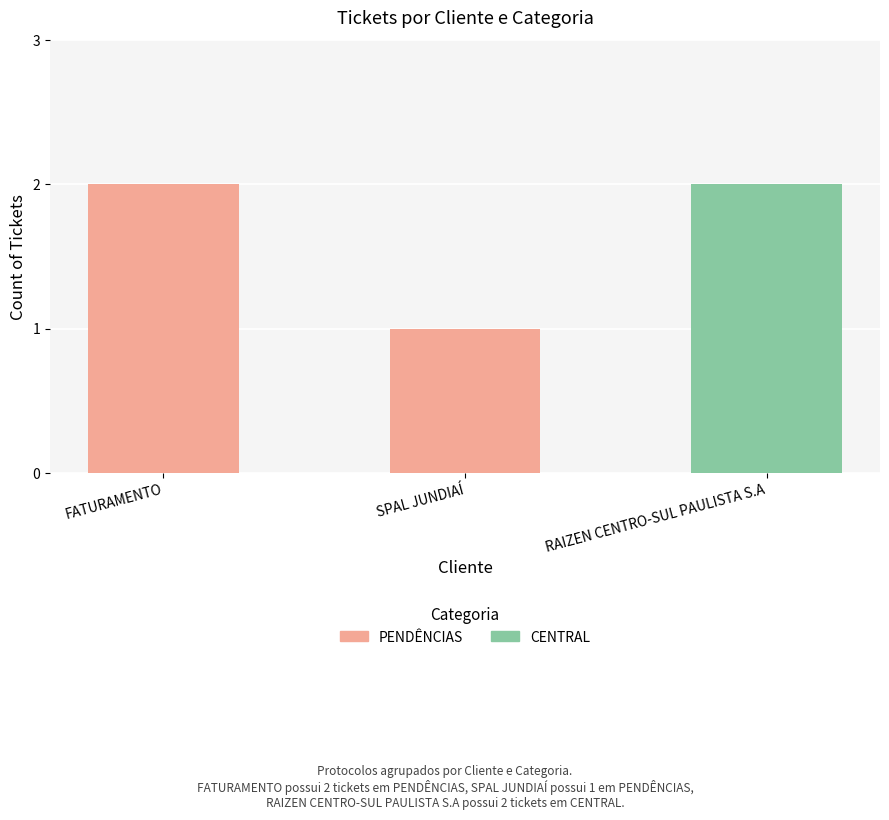

Reading left to right, transcribe the values for PENDÊNCIAS.

FATURAMENTO=2	SPAL JUNDIAÍ=1	RAIZEN CENTRO-SUL PAULISTA S.A=0